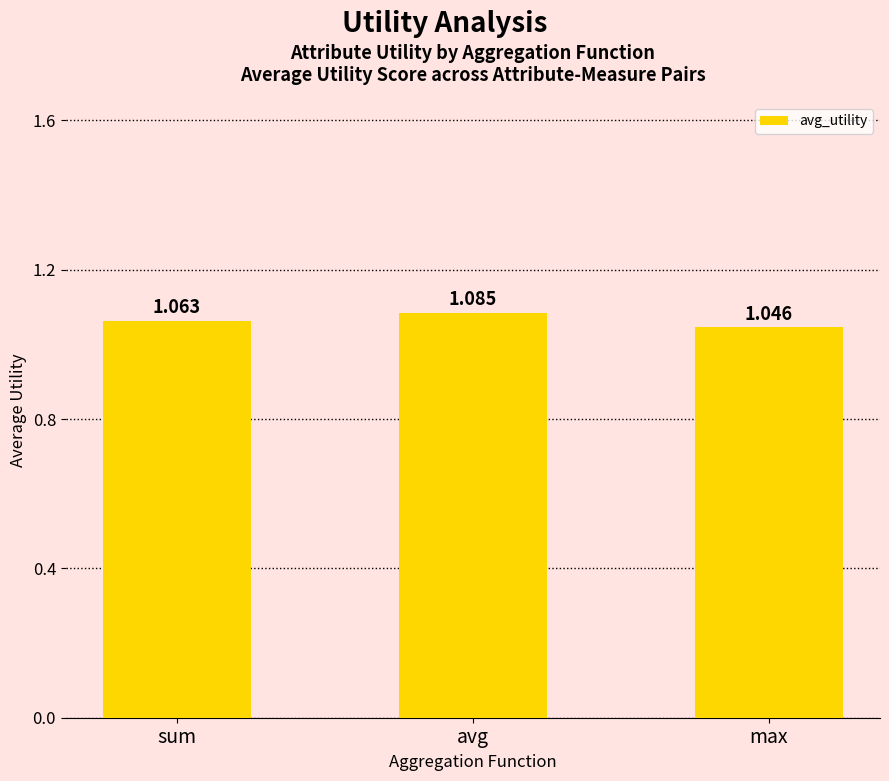

At which label is the value closest to 1?

max